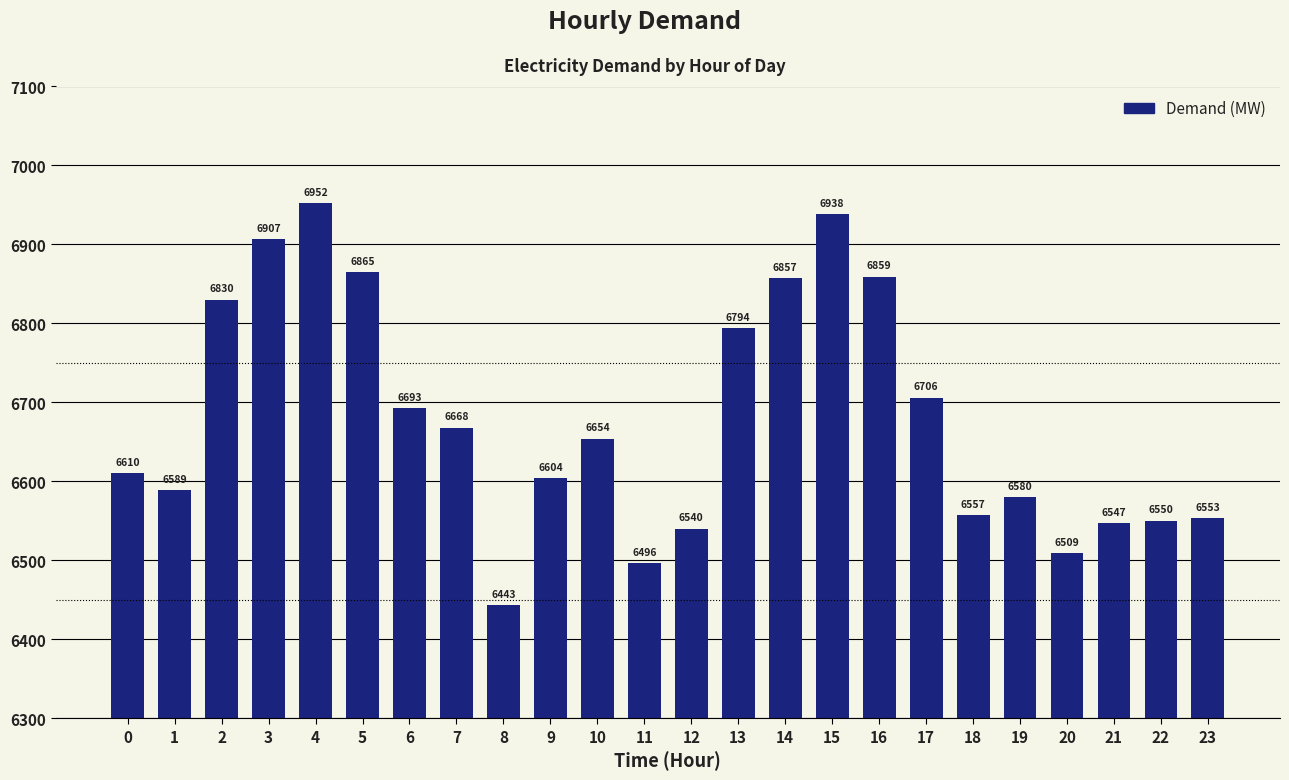

Where is the data nearest to the value 6697?

6